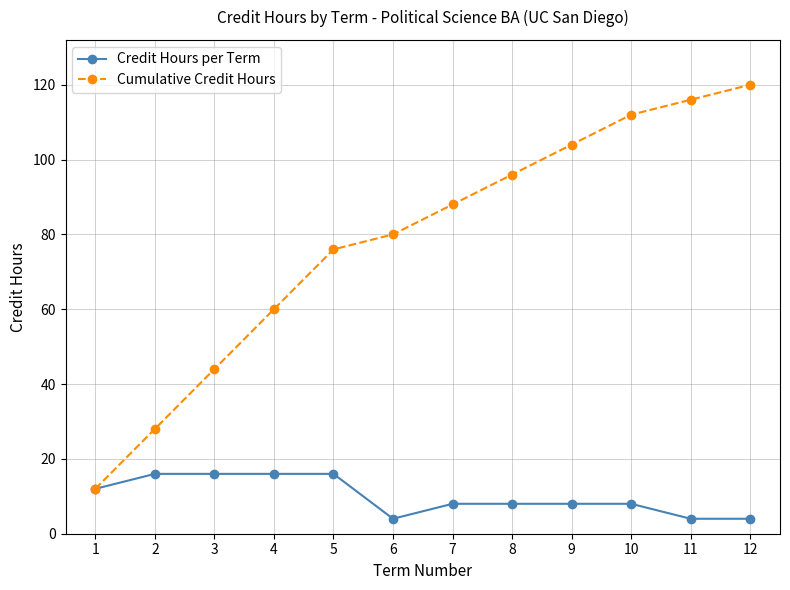

Reading left to right, list all the values displayed in this chart.

Credit Hours per Term: 1=12	2=16	3=16	4=16	5=16	6=4	7=8	8=8	9=8	10=8	11=4	12=4
Cumulative Credit Hours: 1=12	2=28	3=44	4=60	5=76	6=80	7=88	8=96	9=104	10=112	11=116	12=120